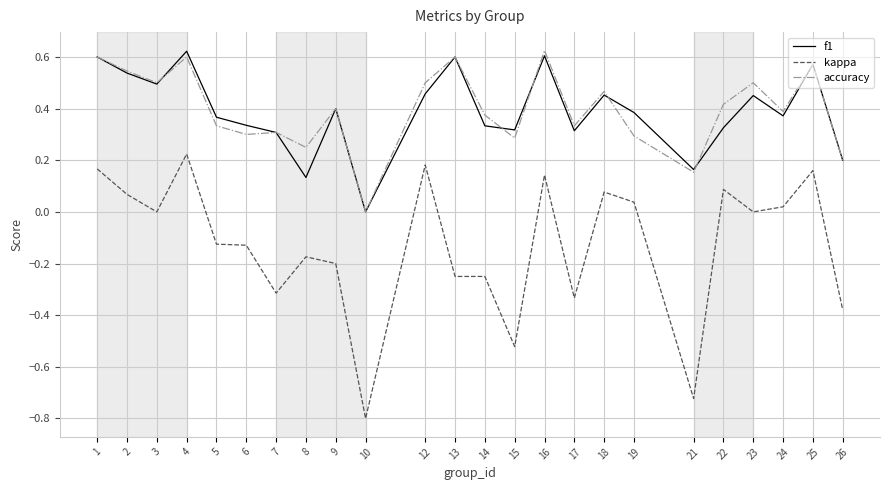

Count the number of categories in the chart.

24